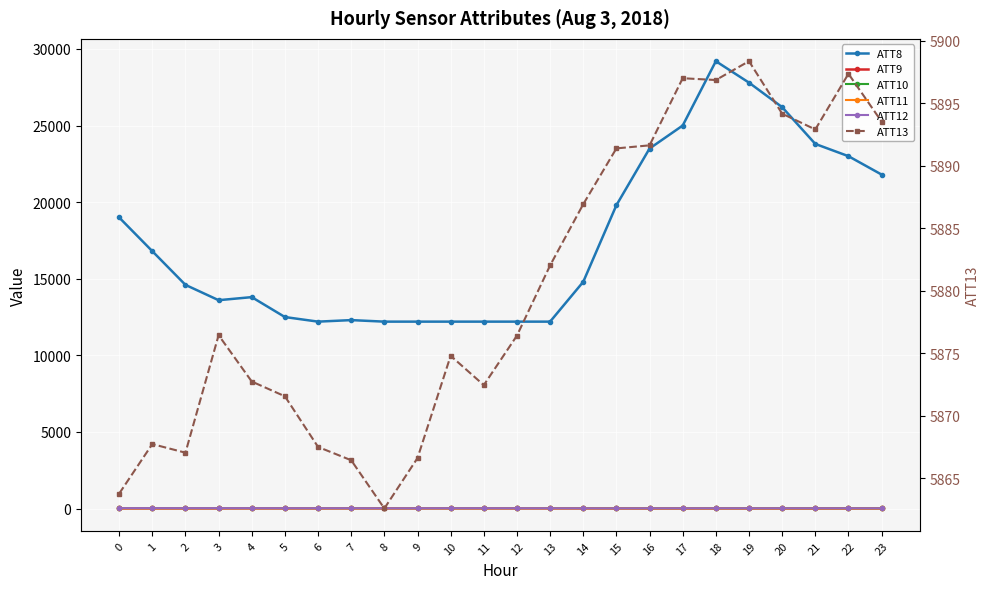

Reading right to left, extract all data points from this chart.

ATT8: 21800.0	23000.0	23800.0	26200.0	27800.0	29200.0	25000.0	23500.0	19800.0	14800.0	12200.0	12200.0	12200.0	12200.0	12200.0	12200.0	12300.0	12200.0	12500.0	13800.0	13600.0	14600.0	16800.0	19000.0
ATT9: 9.9	10.4	8.9	8.7	10.4	10.1	9.4	8.1	11.0	12.9	13.4	14.7	14.9	16.1	14.1	13.9	16.2	13.9	13.9	15.1	12.0	11.9	11.4	10.4
ATT10: 17.7	20.4	20.8	23.5	23.7	23.4	24.6	24.7	26.6	27.8	28.4	27.3	25.5	23.8	25.0	26.0	24.1	25.6	26.4	26.3	27.8	26.3	26.9	27.3
ATT11: 5.9	5.7	6.1	7.3	8.1	8.4	11.8	11.3	12.7	13.5	14.1	15.0	13.7	13.6	17.8	14.5	13.2	15.1	15.6	13.8	12.9	11.3	8.7	7.9
ATT12: 17.5	19.3	19.4	19.4	19.0	19.3	19.0	18.0	15.9	18.4	19.9	21.4	22.8	22.7	20.7	19.3	21.8	22.6	23.1	24.4	25.9	25.2	26.4	25.9
ATT13: 5893.5	5897.4	5892.9	5894.2	5898.4	5896.9	5897.0	5891.6	5891.4	5886.9	5882.0	5876.4	5872.5	5874.8	5866.6	5862.6	5866.4	5867.5	5871.6	5872.7	5876.5	5867.1	5867.7	5863.8